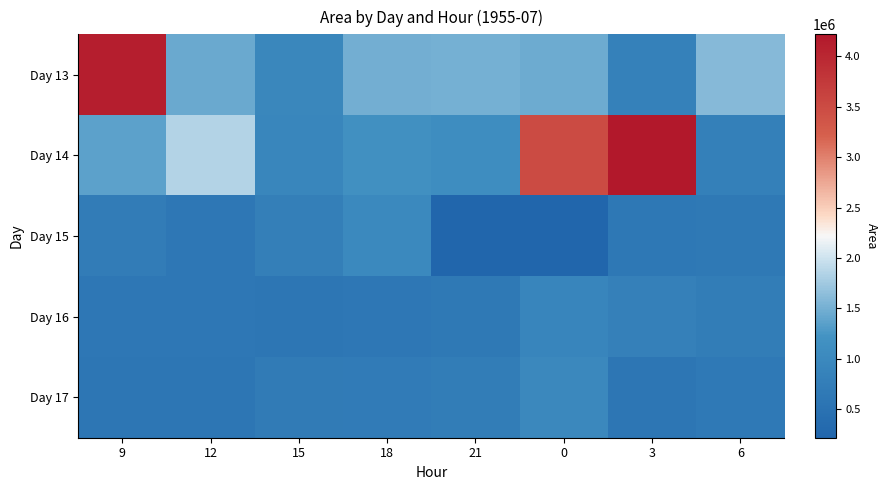

Reading left to right, transcribe all the data shown in this chart.

Day 13: 9=4111875	12=1446875	15=965625	18=1488125	21=1498750	0=1462500	3=826875	6=1606250
Day 14: 9=1363750	12=1852500	15=951250	18=1161875	21=1103125	0=3486875	3=4218125	6=801250
Day 15: 9=725000	12=613125	15=781250	18=1010625	21=216875	0=232500	3=630625	6=649375
Day 16: 9=614375	12=617500	15=598125	18=608750	21=643125	0=930625	3=811875	6=734375
Day 17: 9=605000	12=584375	15=700000	18=702500	21=745625	0=986875	3=603125	6=656875